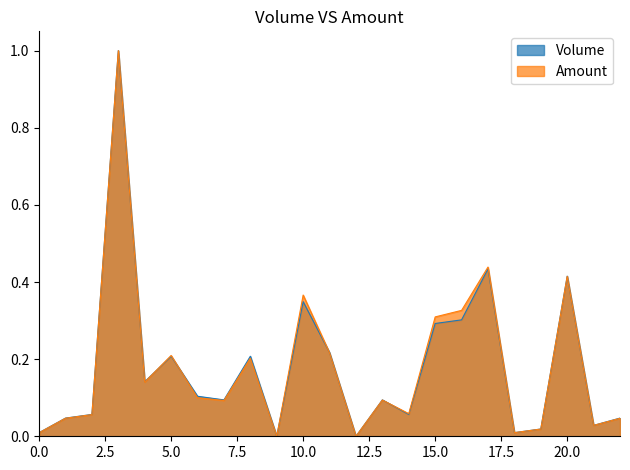

How many intersections are there between Amount and Volume?

5